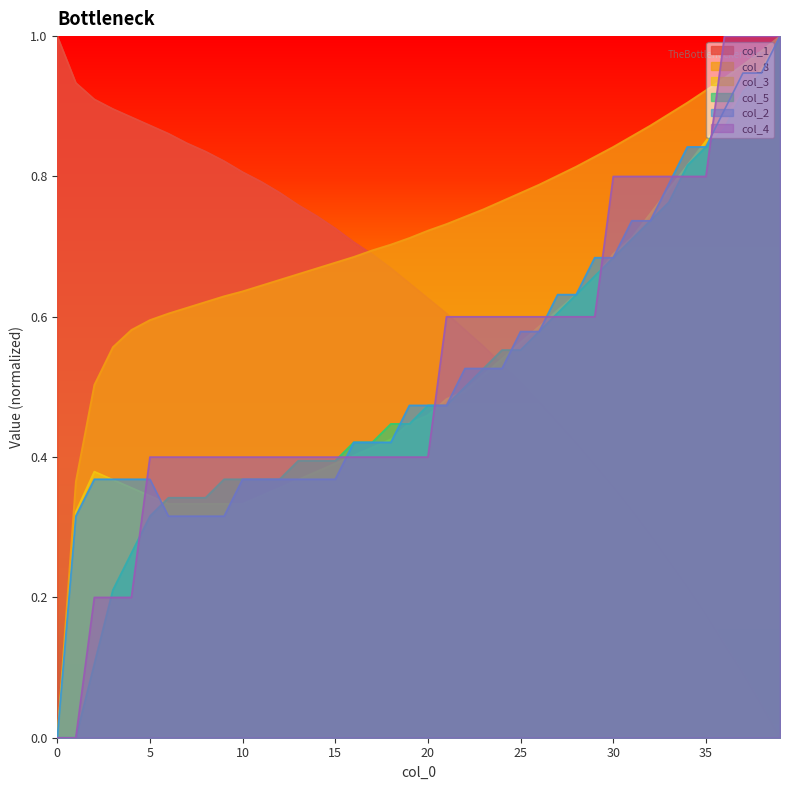

At which category is the sum across all series the highest?

39